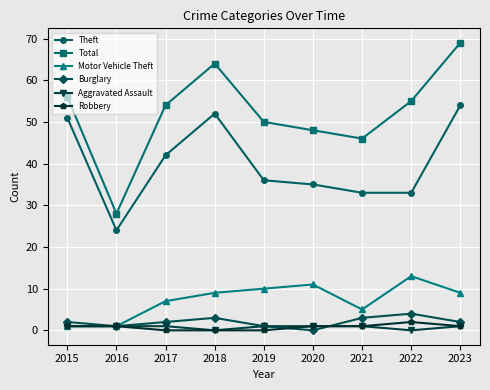

True or false: Total has a value of 55 at 2022.

True